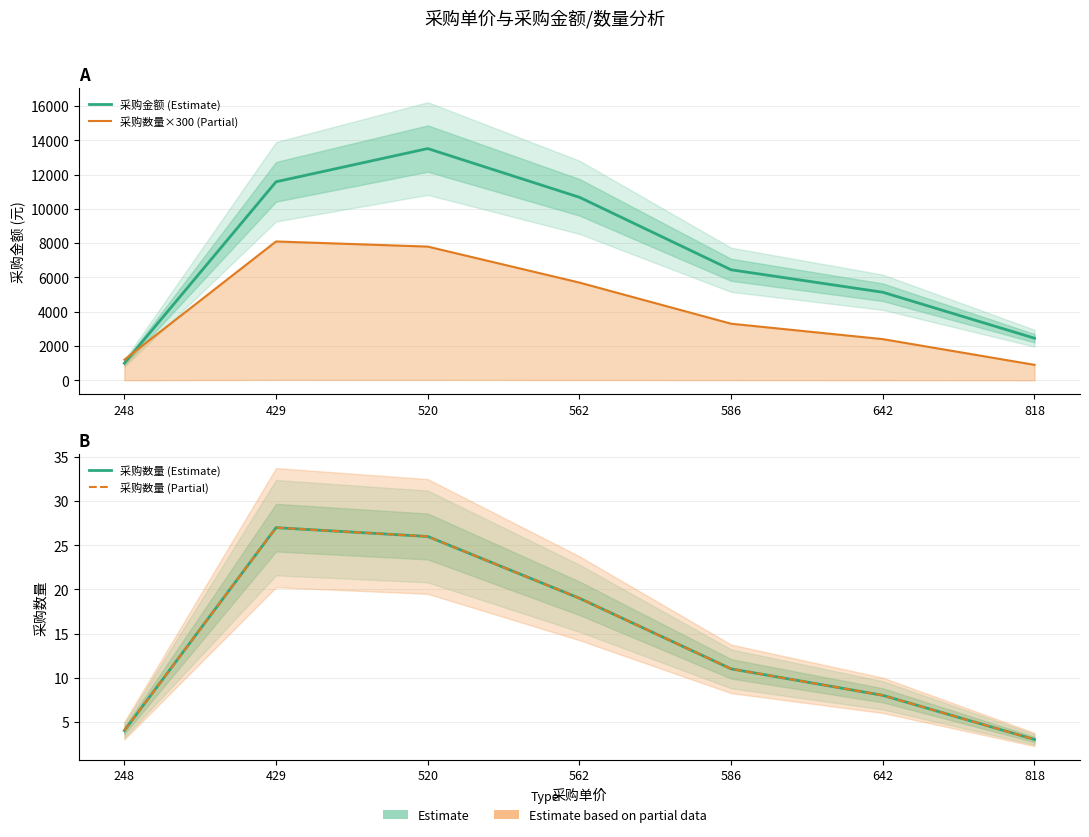

True or false: 采购金额 (Estimate) and 采购数量 (Partial) intersect in this chart.

False